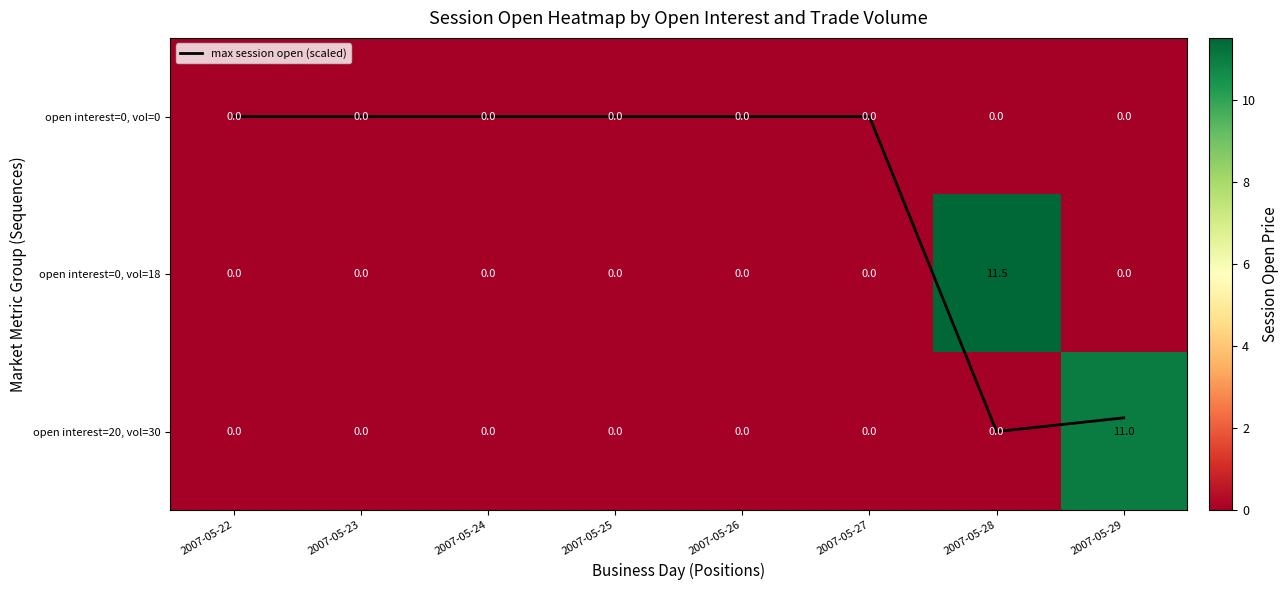

Which series has the largest range (max minus min)?

open interest=0, vol=18